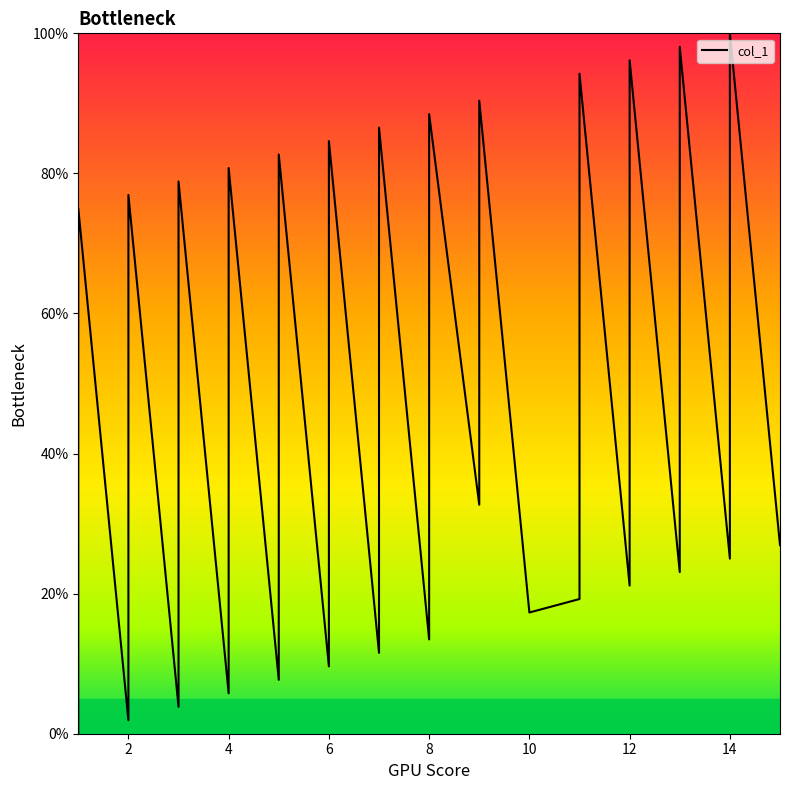

True or false: the data has more than 1 interior local peaks.

True